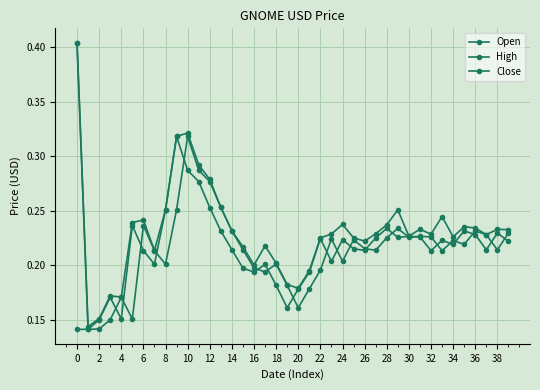

How many lines are shown in the chart?

3